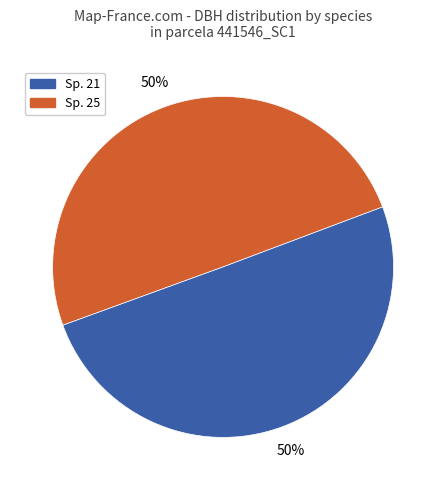

To the nearest percent, what is the average slice percentage?

50%